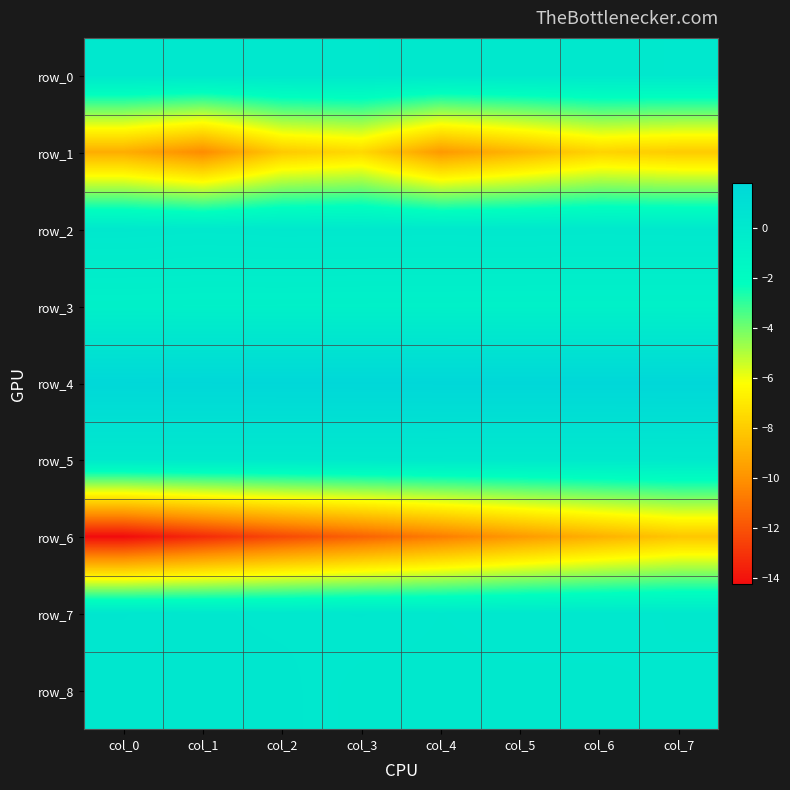

What is the total value across all series at col_6?

-15.3